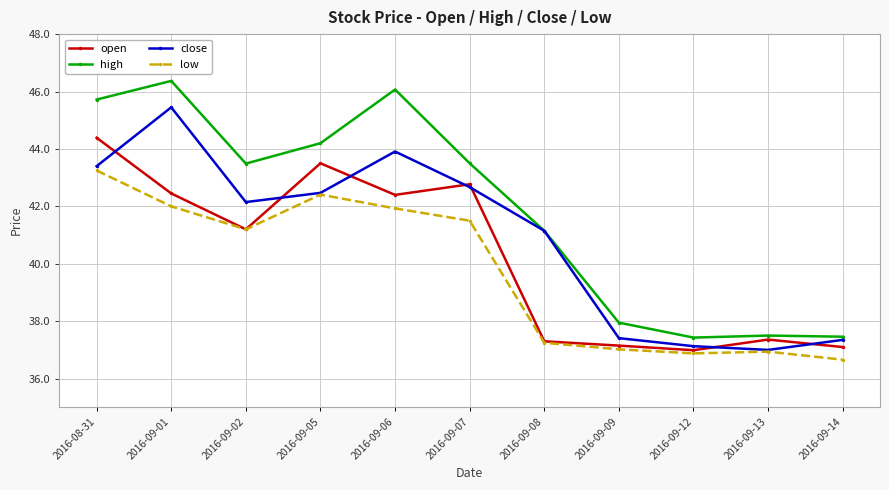

Read the open value at 2016-09-12.

37.0